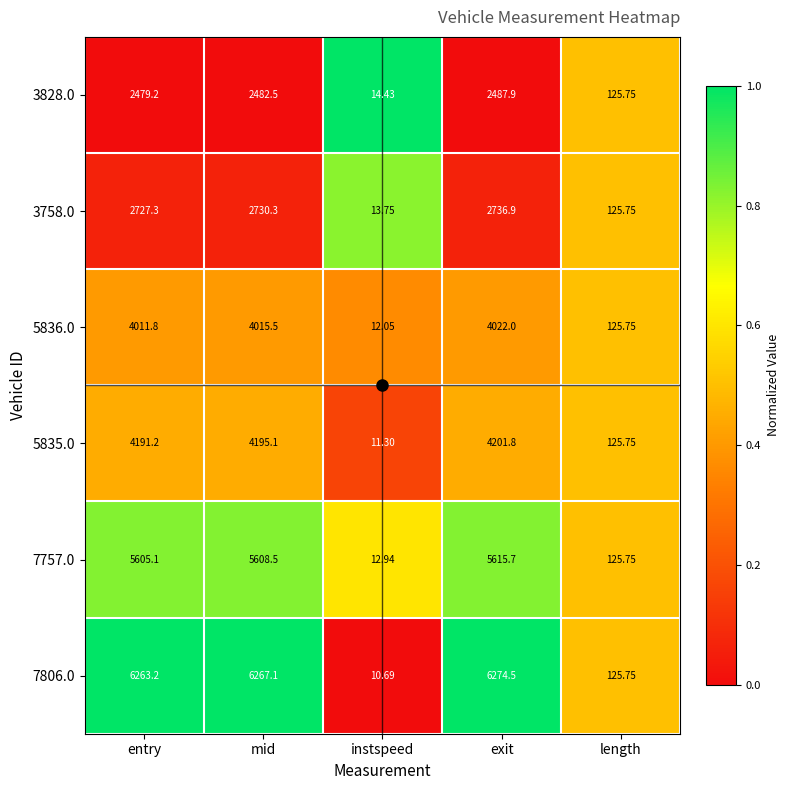

Which category has the highest value across all series?

exit